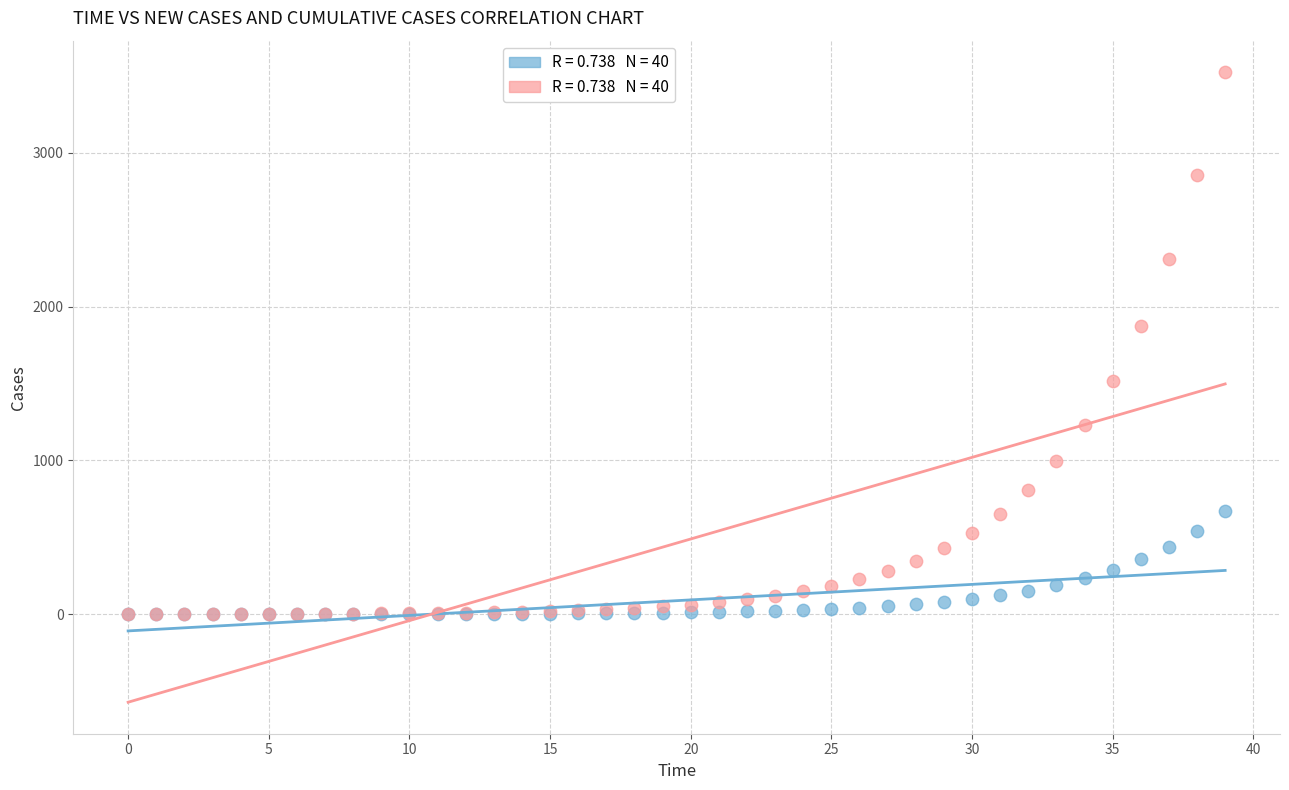

Across all series, what Y value is closest to 1762?

1873.2